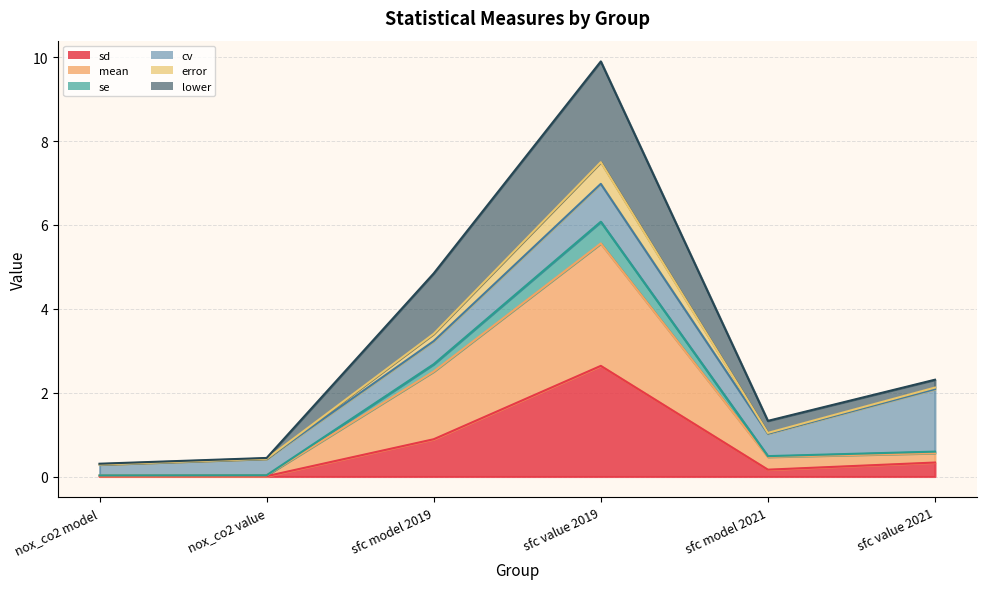

How many interior local peaks does the sd series have?

1